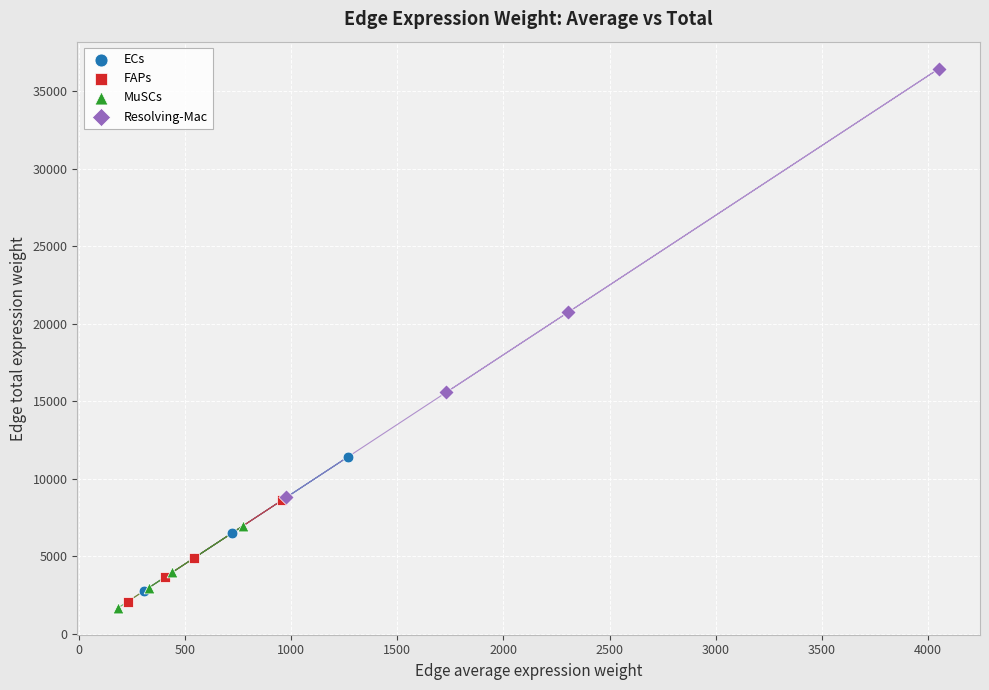

Which series contains the highest Y value?

Resolving-Mac